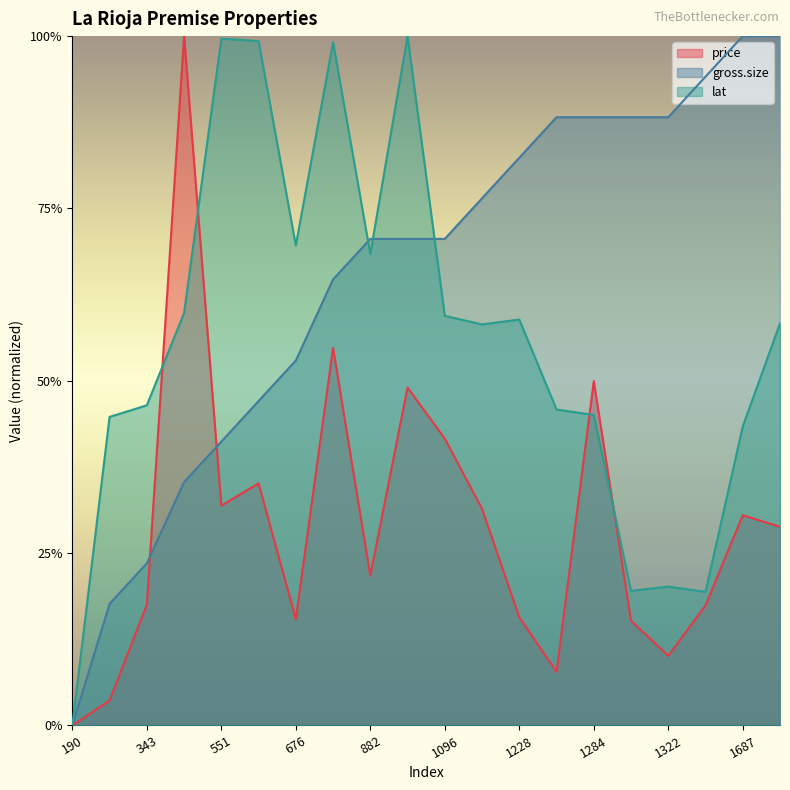

Reading left to right, list all the values displayed in this chart.

price: 0.0	0.0	0.2	1.0	0.3	0.4	0.2	0.5	0.2	0.5	0.4	0.3	0.2	0.1	0.5	0.2	0.1	0.2	0.3	0.3
gross.size: 0.0	0.2	0.2	0.4	0.4	0.5	0.5	0.6	0.7	0.7	0.7	0.8	0.8	0.9	0.9	0.9	0.9	0.9	1.0	1.0
lat: 0.0	0.4	0.5	0.6	1.0	1.0	0.7	1.0	0.7	1.0	0.6	0.6	0.6	0.5	0.5	0.2	0.2	0.2	0.4	0.6